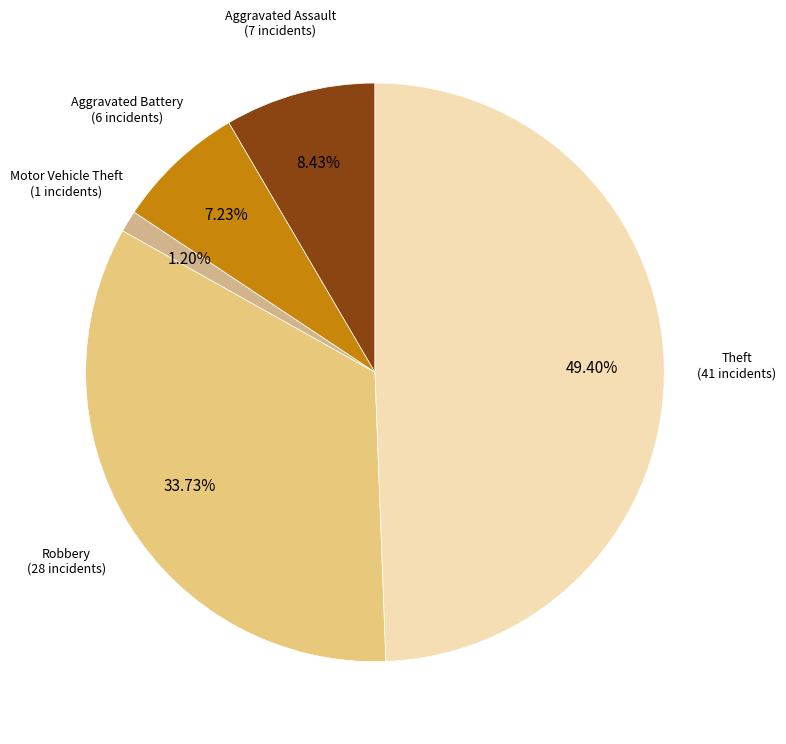

To the nearest percent, what portion does Robbery represent?

34%